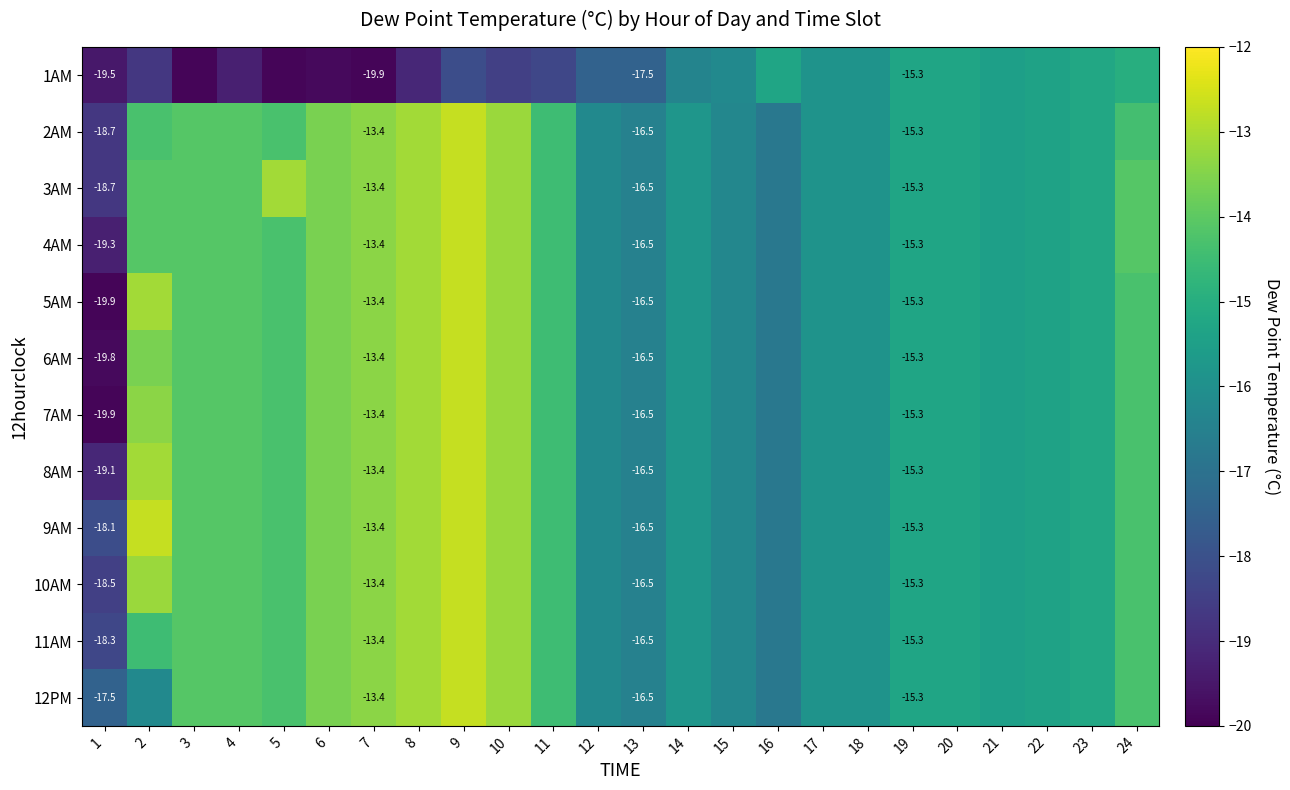

What is the difference between the maximum and minimum values in the 4AM series?

6.6